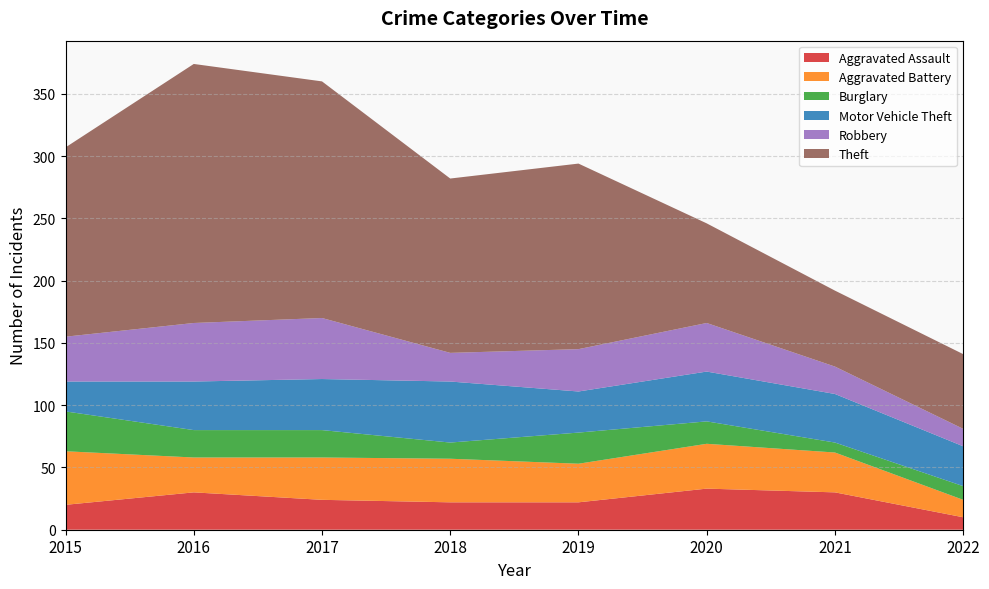

Reading left to right, transcribe all the data shown in this chart.

Aggravated Assault: 20	30	24	22	22	33	30	10
Aggravated Battery: 43	28	34	35	31	36	32	14
Burglary: 32	22	22	13	25	18	8	11
Motor Vehicle Theft: 24	39	41	49	33	40	39	32
Robbery: 36	47	49	23	34	39	22	14
Theft: 152	208	190	140	149	80	61	60